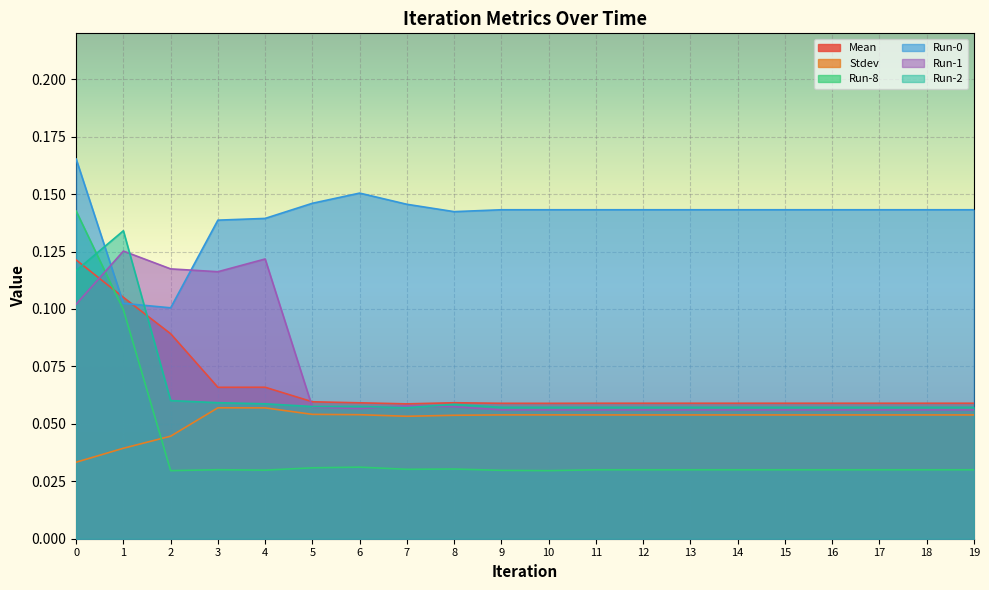

At how many categories does at least one series exceed 0?

20